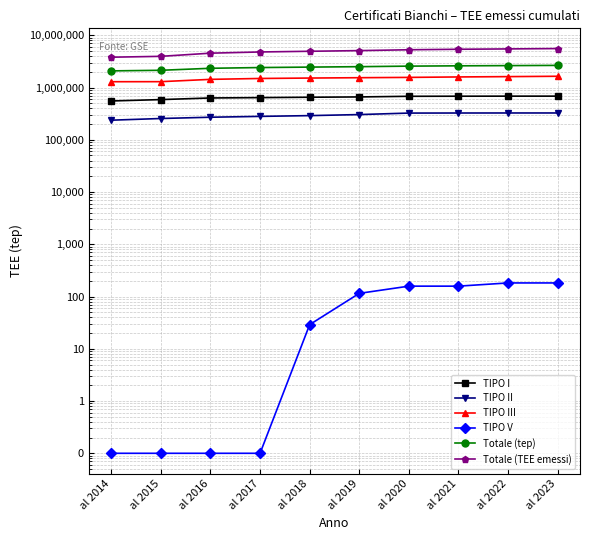

True or false: TIPO I and TIPO III cross at least once.

False